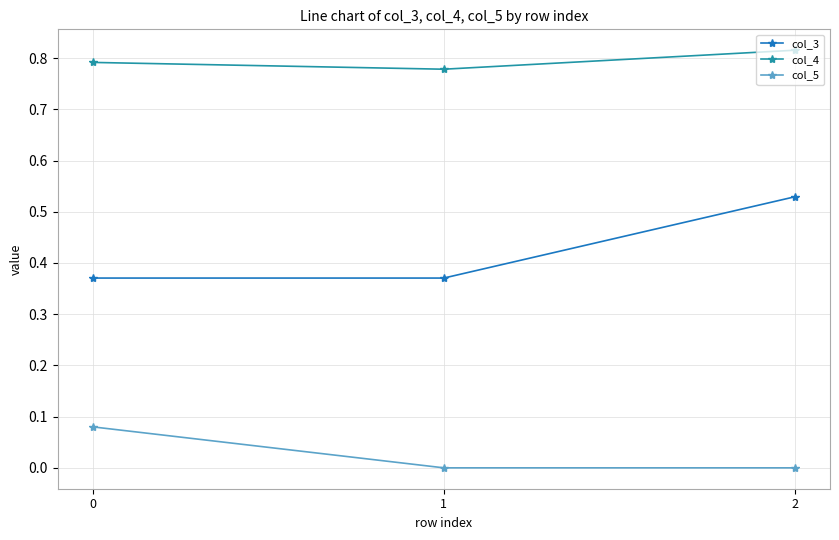

Which series has the widest spread of values?

col_3